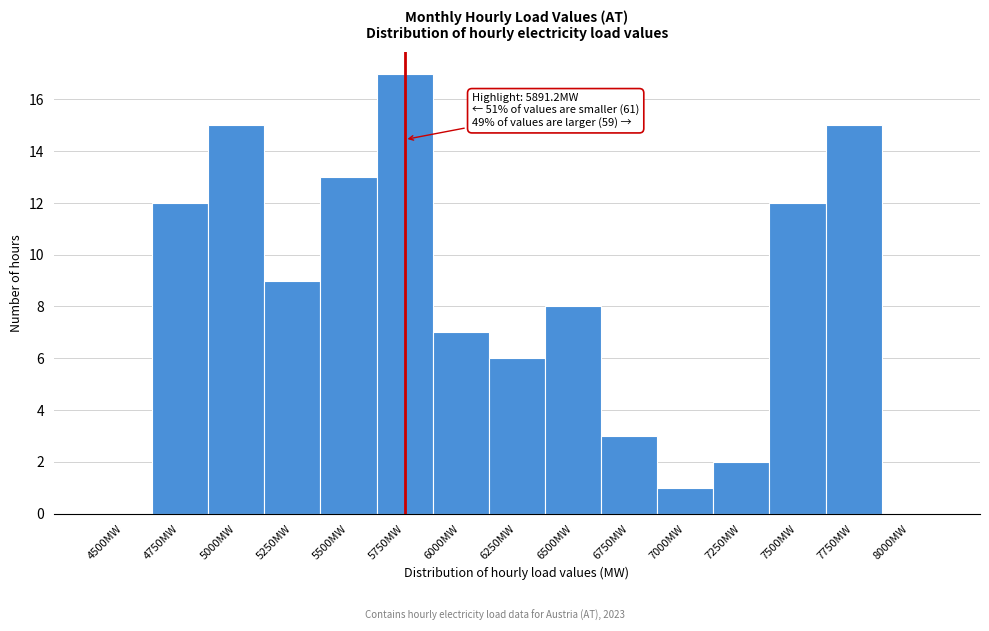

Reading right to left, transcribe all the data shown in this chart.

8000MW=0	7750MW=15	7500MW=12	7250MW=2	7000MW=1	6750MW=3	6500MW=8	6250MW=6	6000MW=7	5750MW=17	5500MW=13	5250MW=9	5000MW=15	4750MW=12	4500MW=0